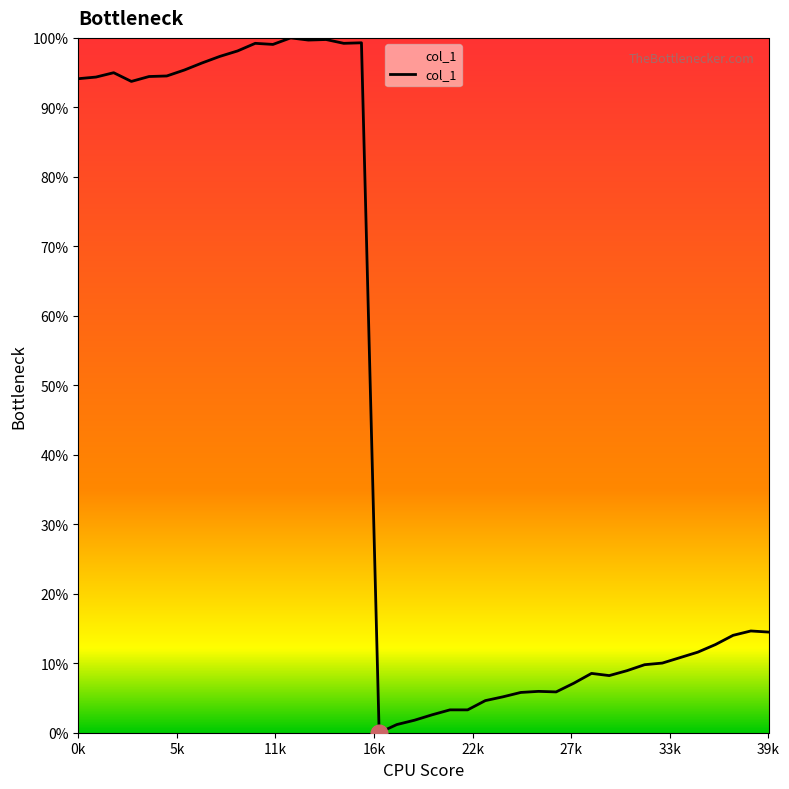

Does the chart display data point markers on the line(s)?

No